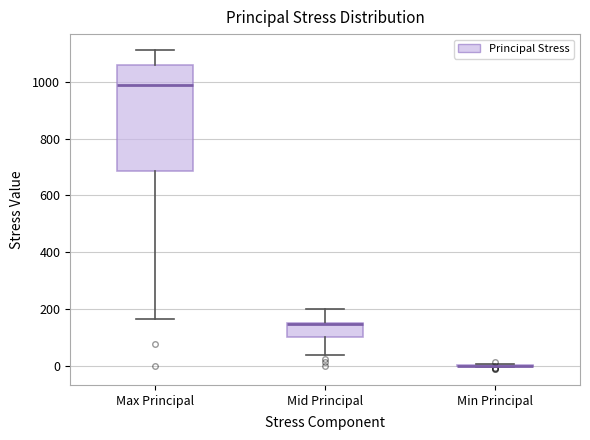

Reading left to right, transcribe this box plot: for each box, give where its median line is, the range the box spans, and where its two whiskers end, as read against the y-axis. The values are not printed on the chart, so give them approximately, as read against the axis.

Max Principal: median 980, box 680 to 1060, whiskers 160 to 1120
Mid Principal: median 140 (drawn on the box's upper edge), box 100 to 140, whiskers 40 to 200
Min Principal: box collapsed to a line at 0, whiskers 0 to 0